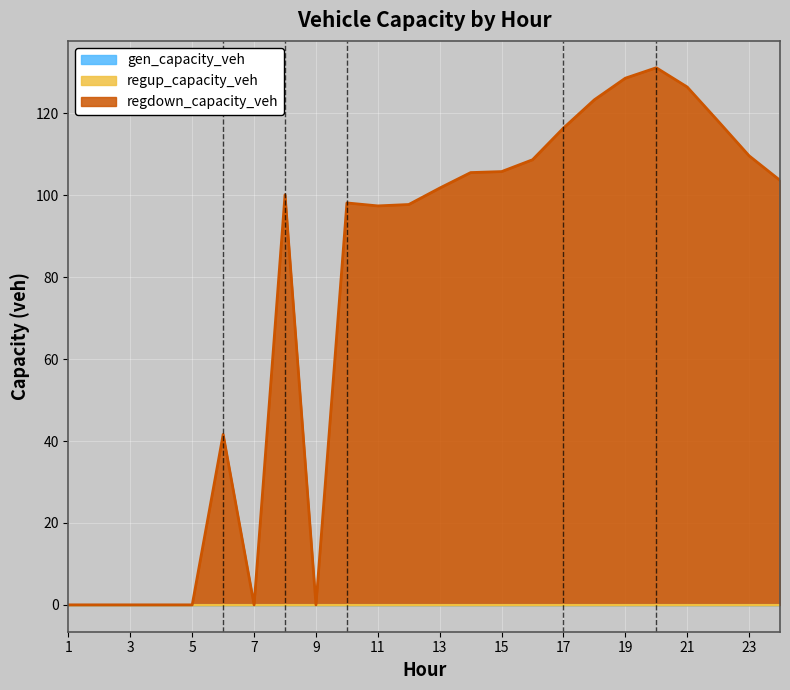

How many lines are shown in the chart?

3